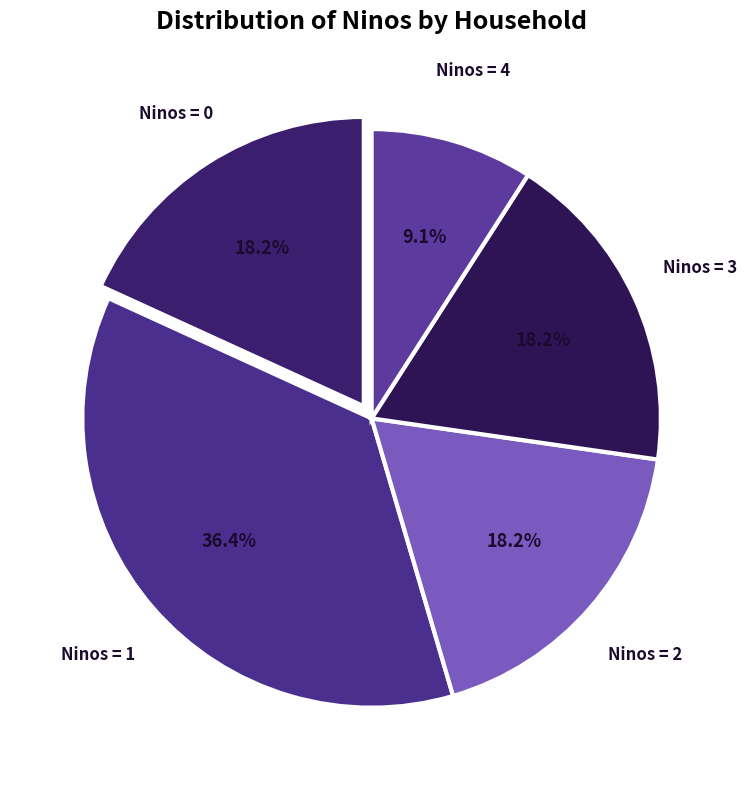

What is the total percentage of Ninos = 2 and Ninos = 0?

36.4%